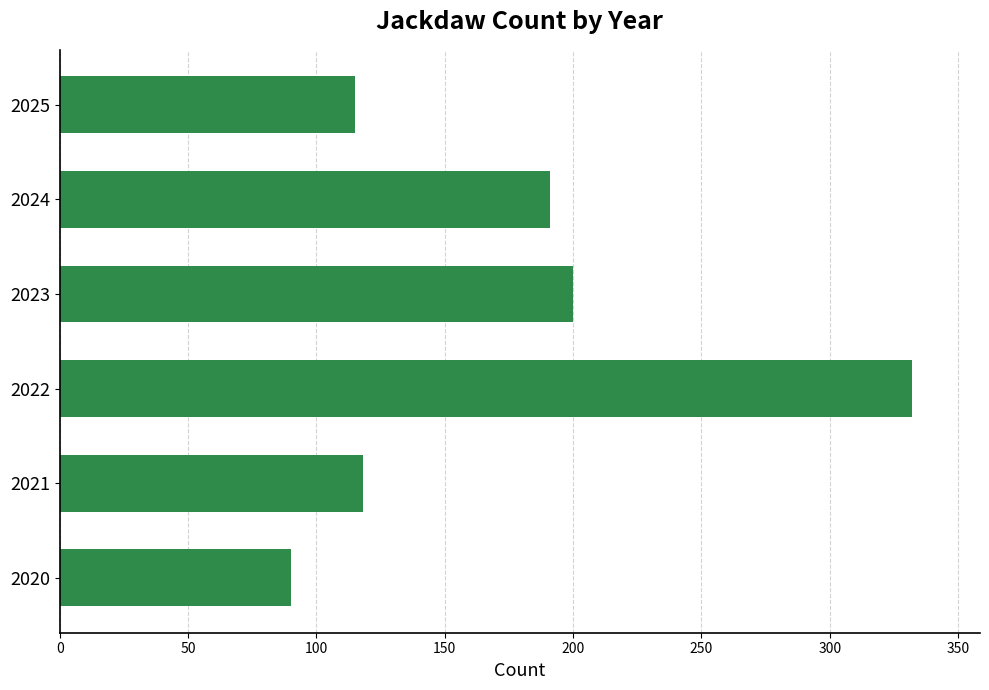

Are the bars horizontal?

Yes